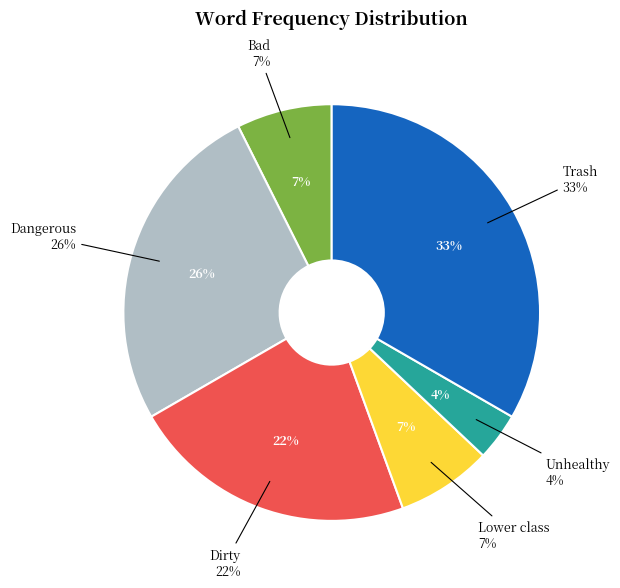

Which category has the smallest portion of the pie?

Unhealthy